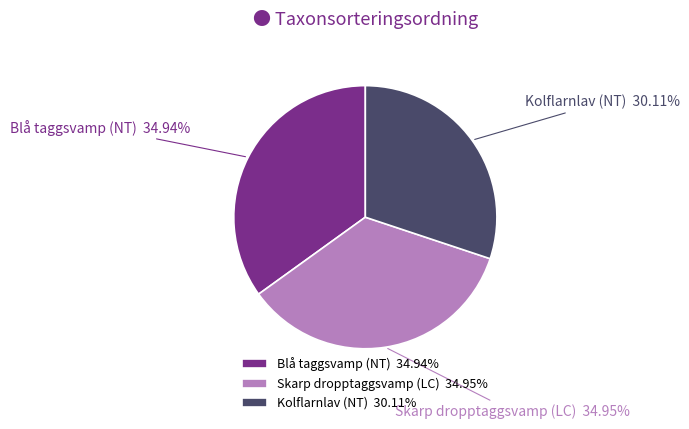

To the nearest percent, what is the average slice percentage?

33%